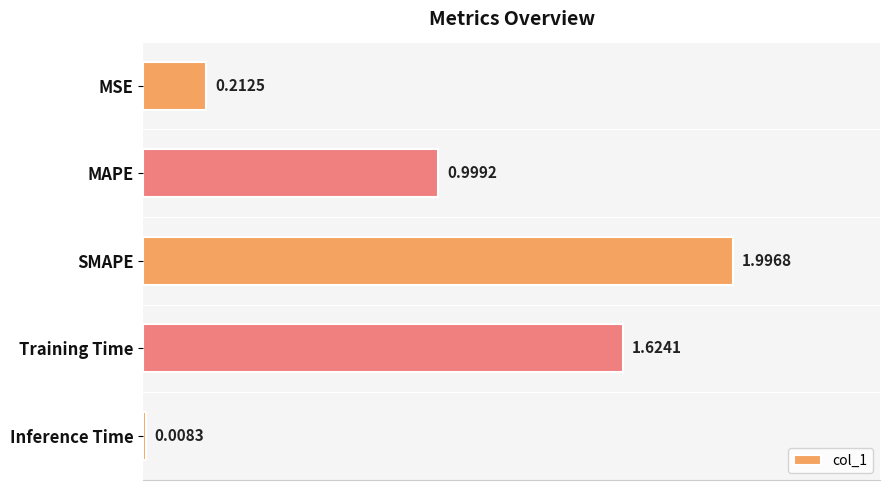

Where is the data nearest to the value 1?

MAPE